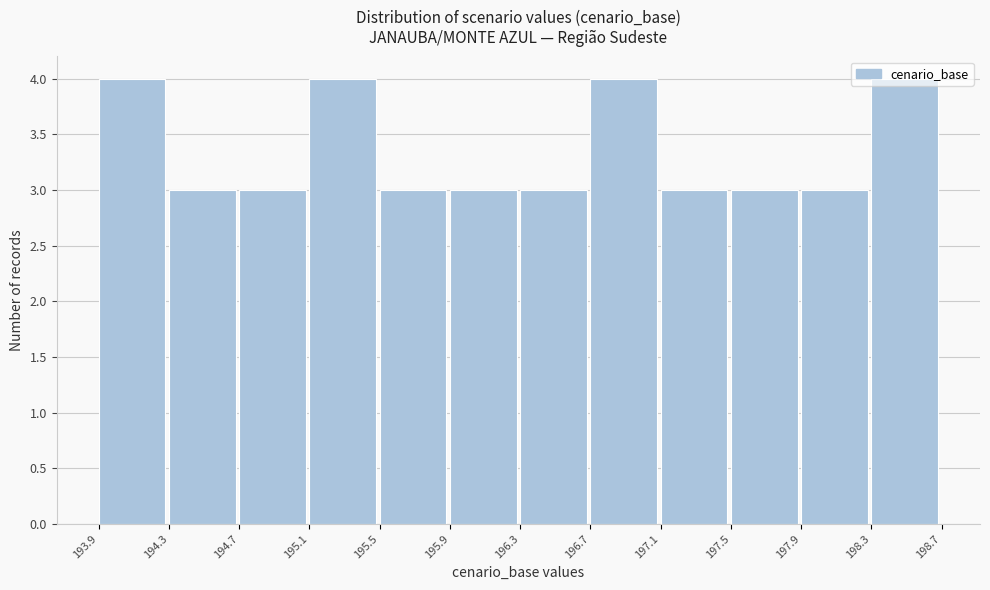

What is the height of the bar covering 194.3 to 194.7 on the x-axis? The values are not printed on the chart, so give them approximately, as read against the axis.

3